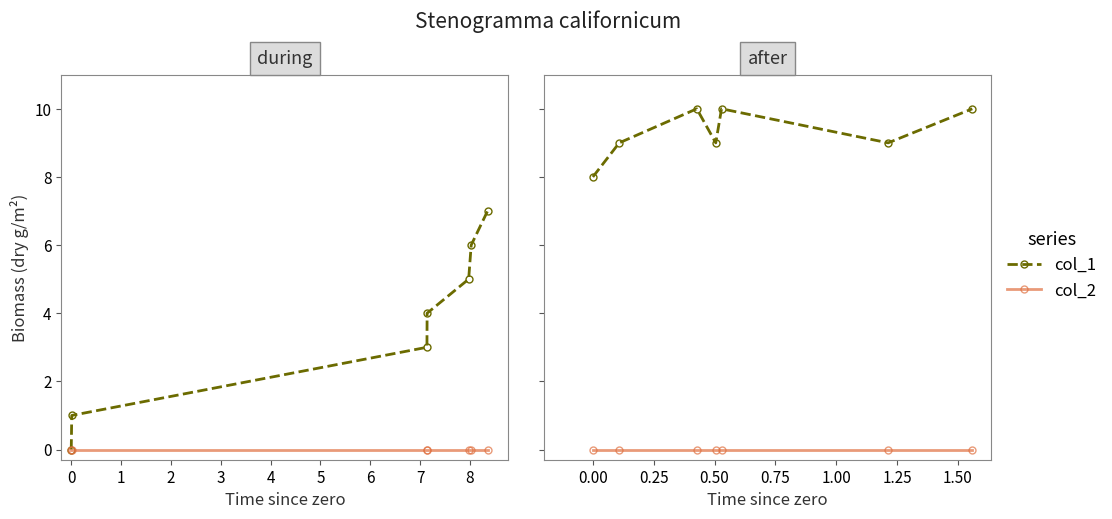

What position from the left is 5?

7